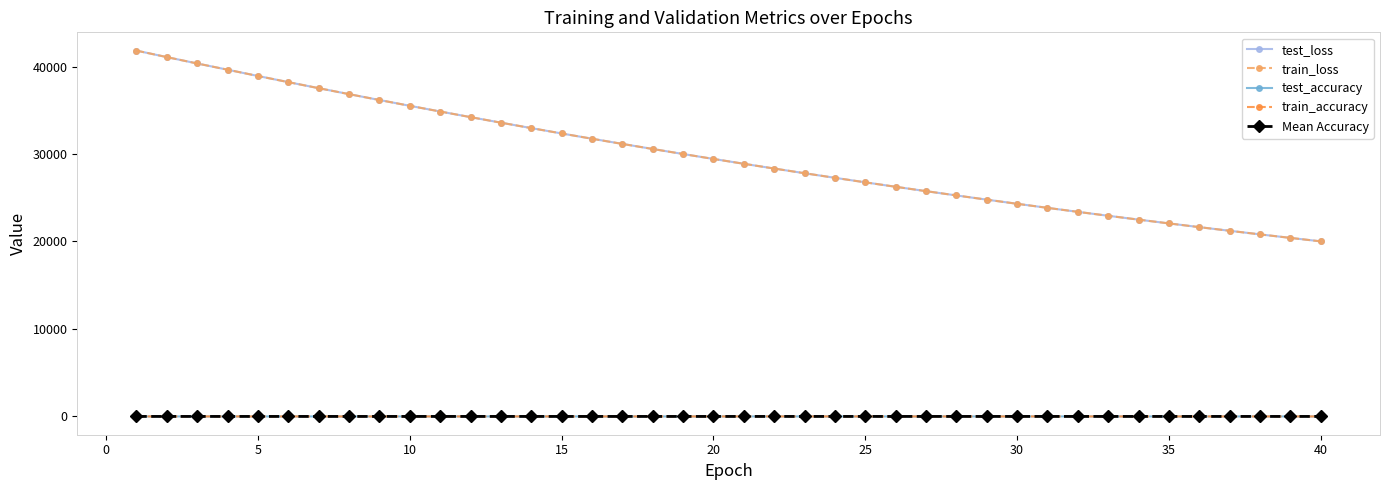

True or false: Mean Accuracy and train_loss cross at least once.

False